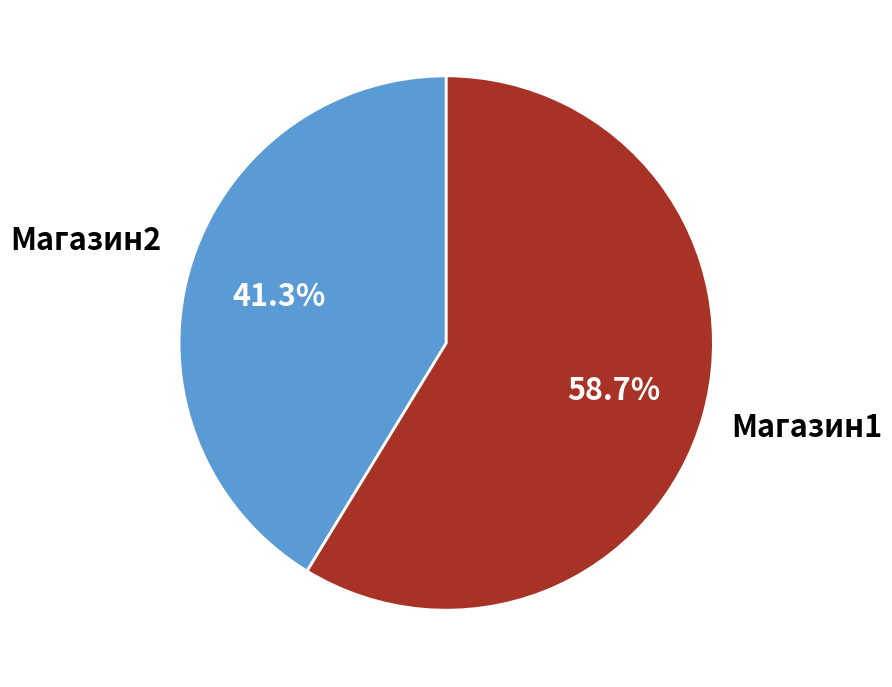

How many slices are in this pie chart?

2